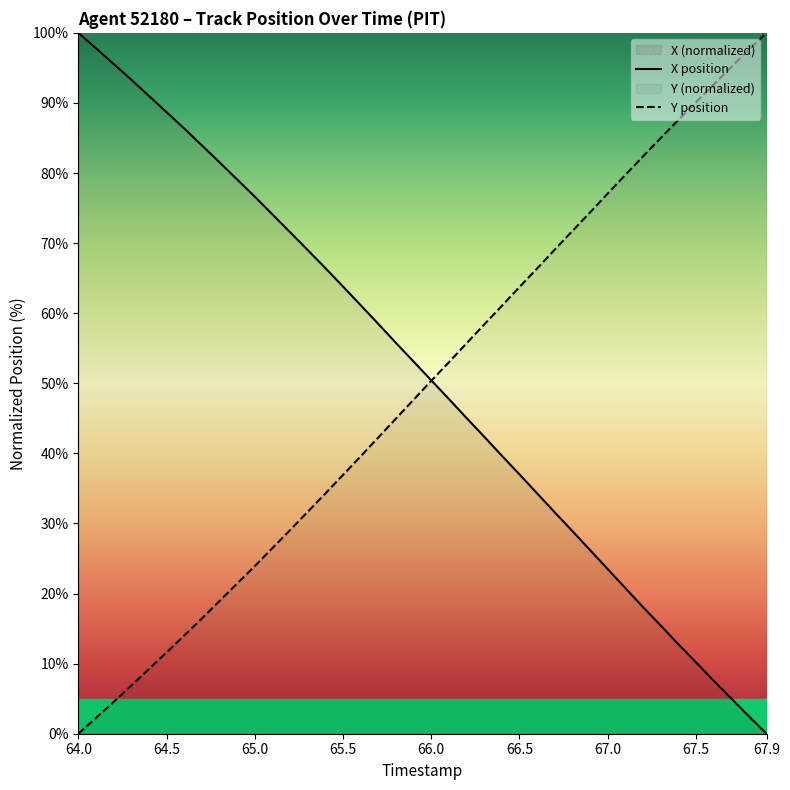

True or false: Y position has more than 1 interior local peaks.

False